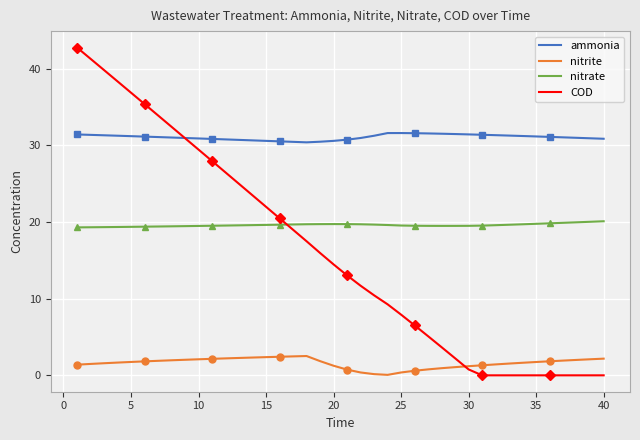

At how many categories does at least one series exceed 3?

40